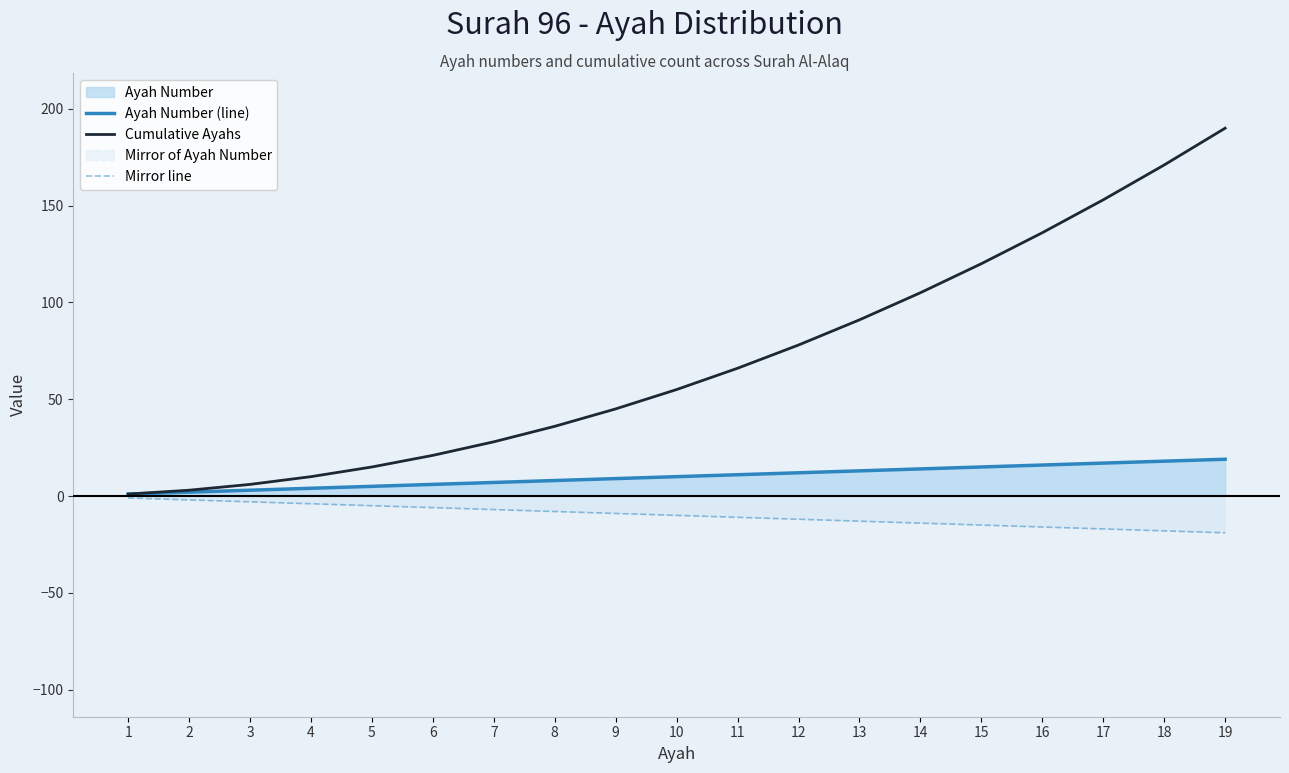

What is the difference between the maximum and minimum values in the Cumulative Ayahs series?

189